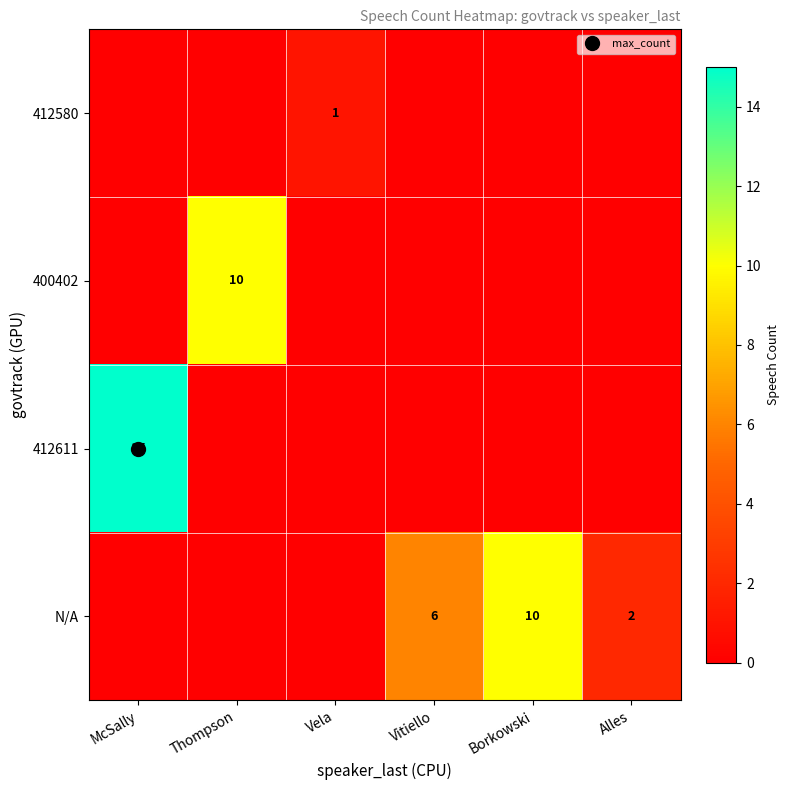

At Borkowski, list the series in order from largest to smallest.

N/A, 412580, 400402, 412611